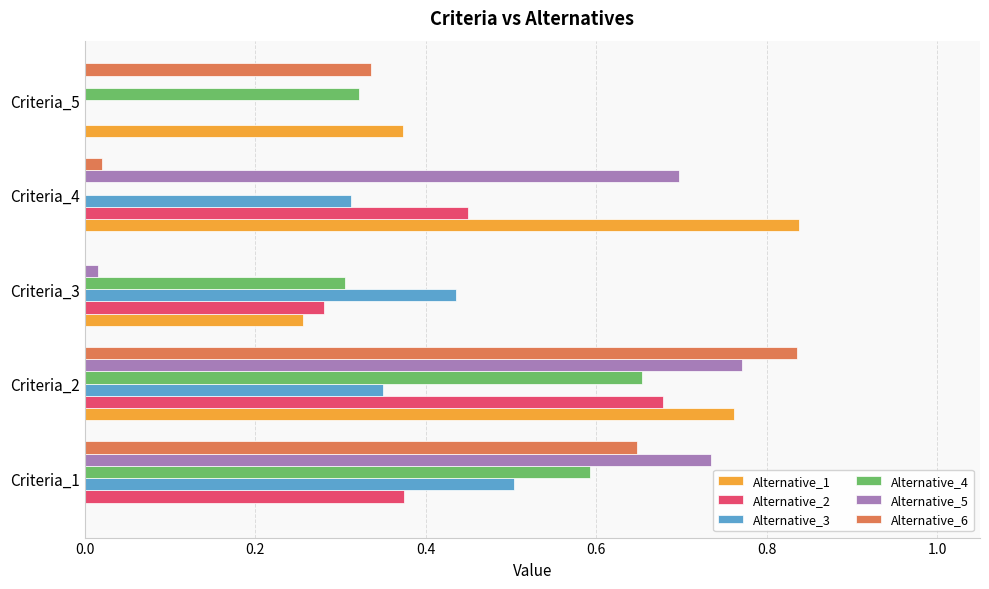

The value of Alternative_5 at Criteria_1 is 0.3. True or false?

False